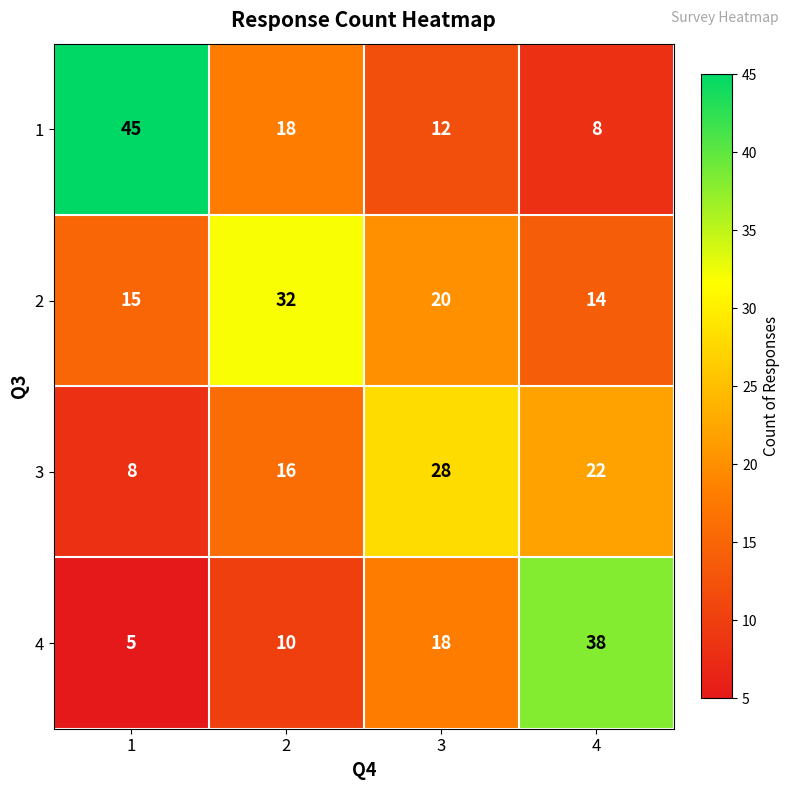

What is the minimum value for 3?

8